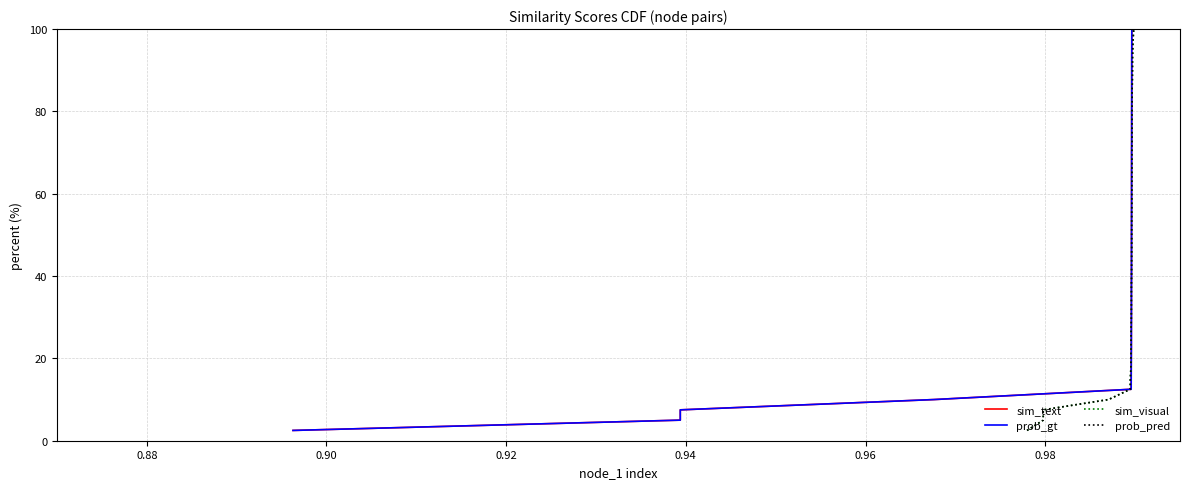

How many lines are shown in the chart?

4